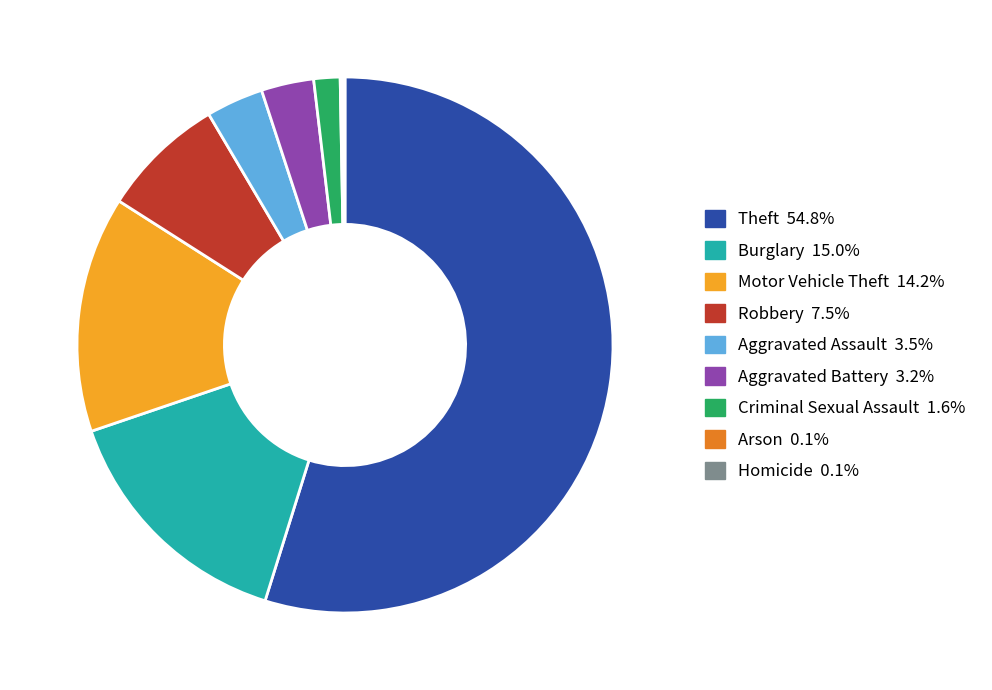

Which category accounts for the majority?

Theft